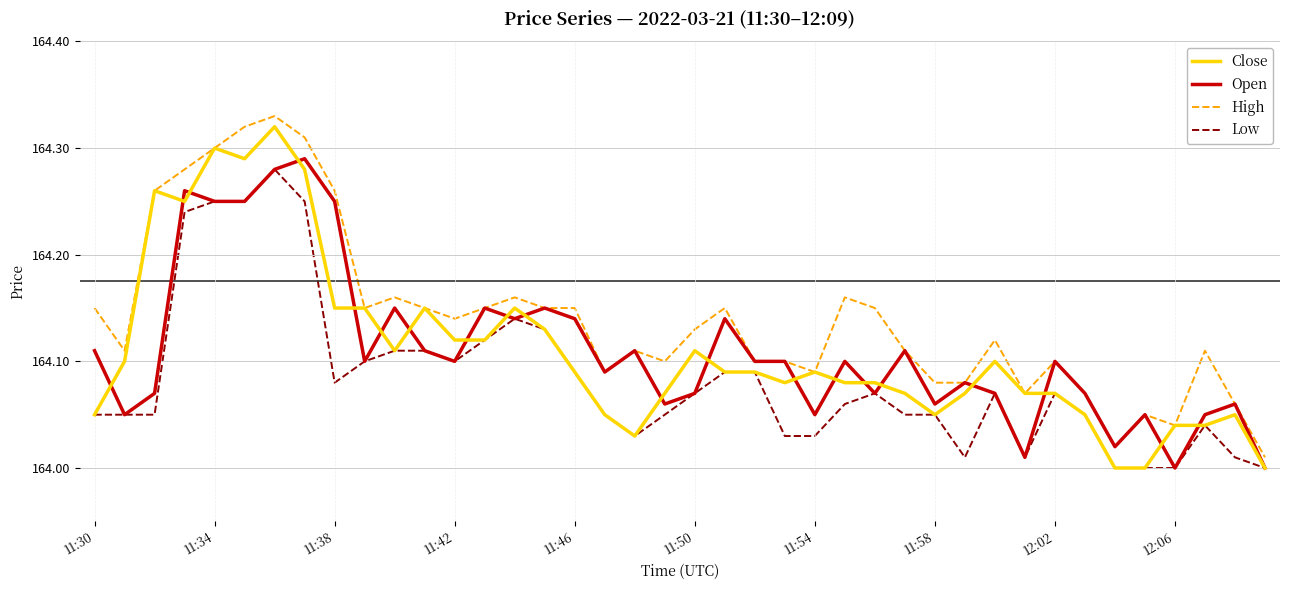

Which series has the largest total across all categories?

High